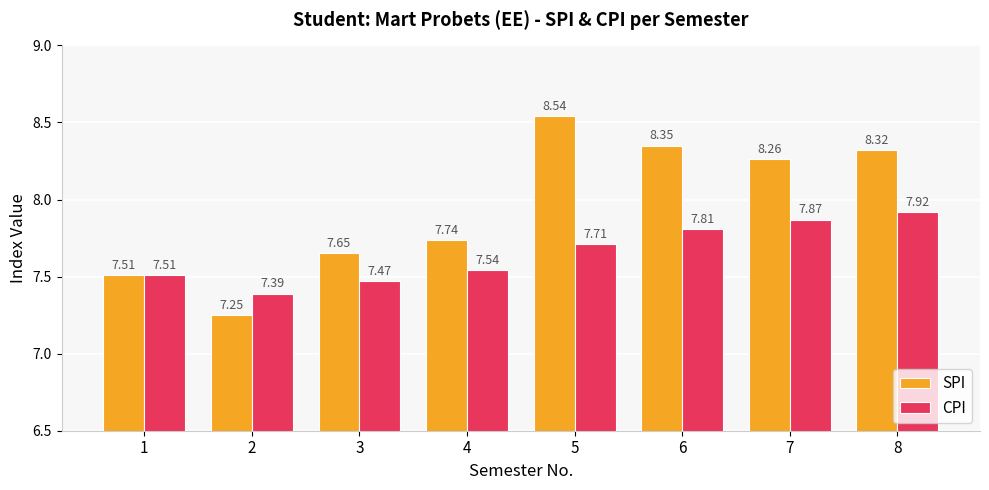

At which category does the chart reach its minimum across all series?

2